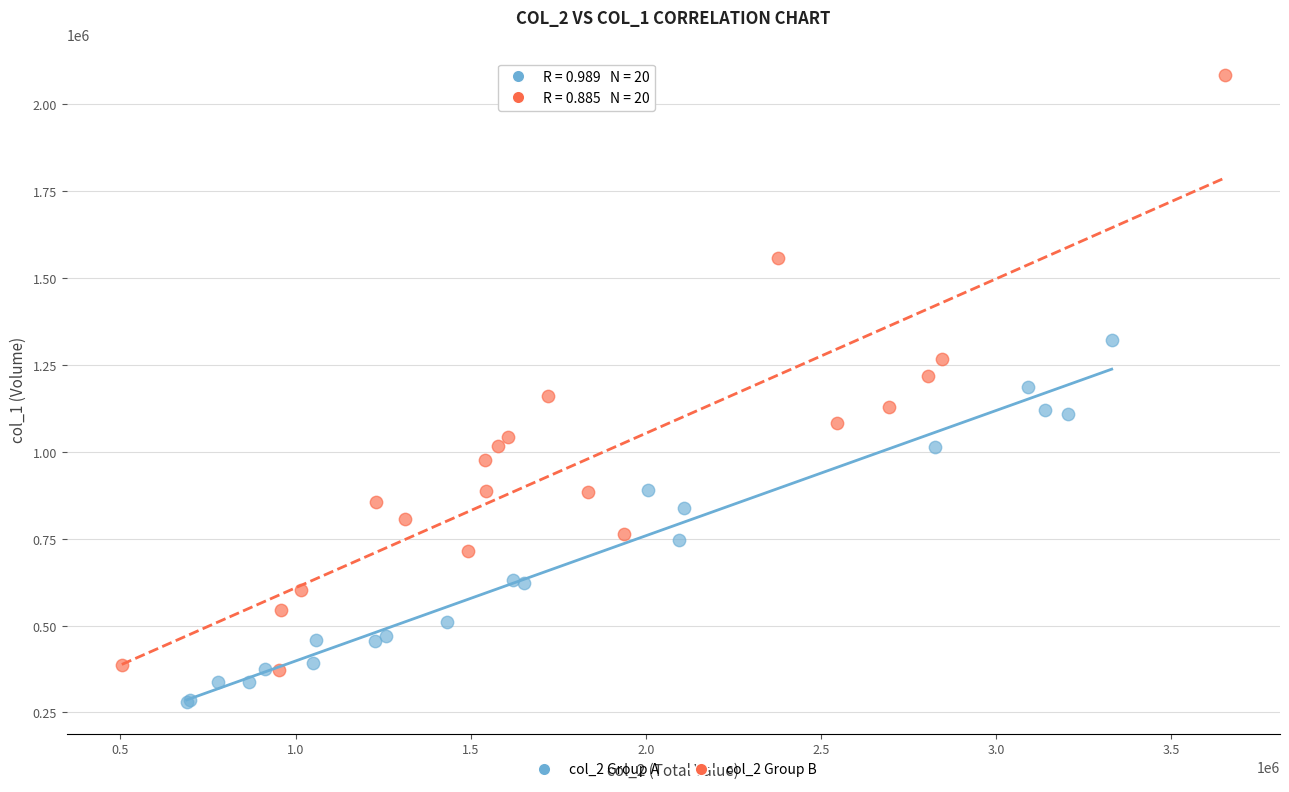

Which series reaches the maximum Y coordinate?

col_2 Group B